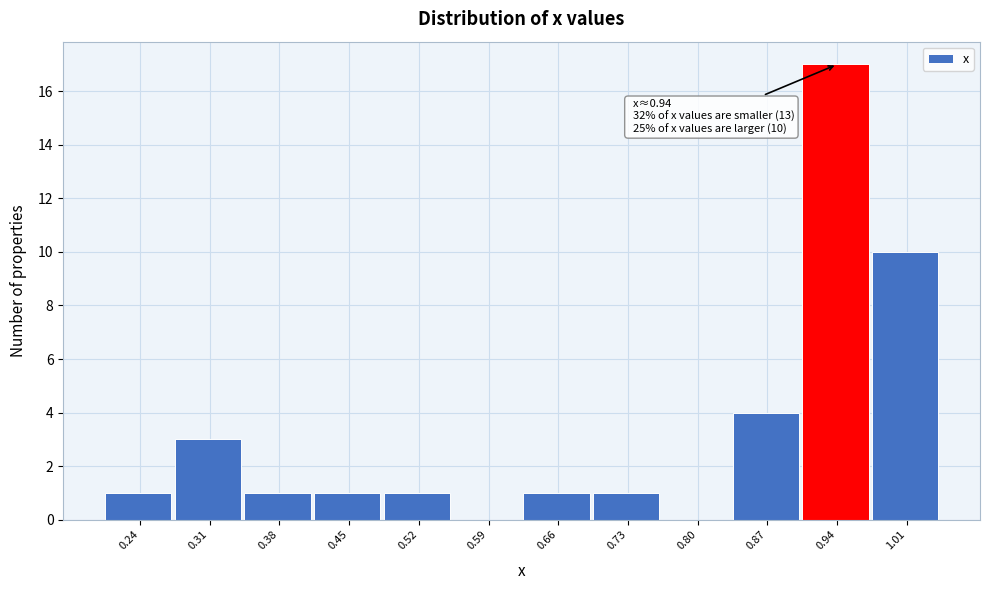

Over which range of the x-axis is the bar tallest?

0.90 to 0.97